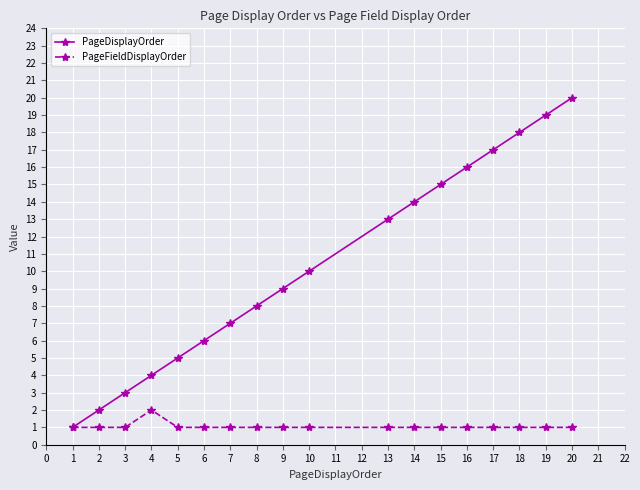

True or false: PageFieldDisplayOrder has more than 0 points higher than both neighbors.

True